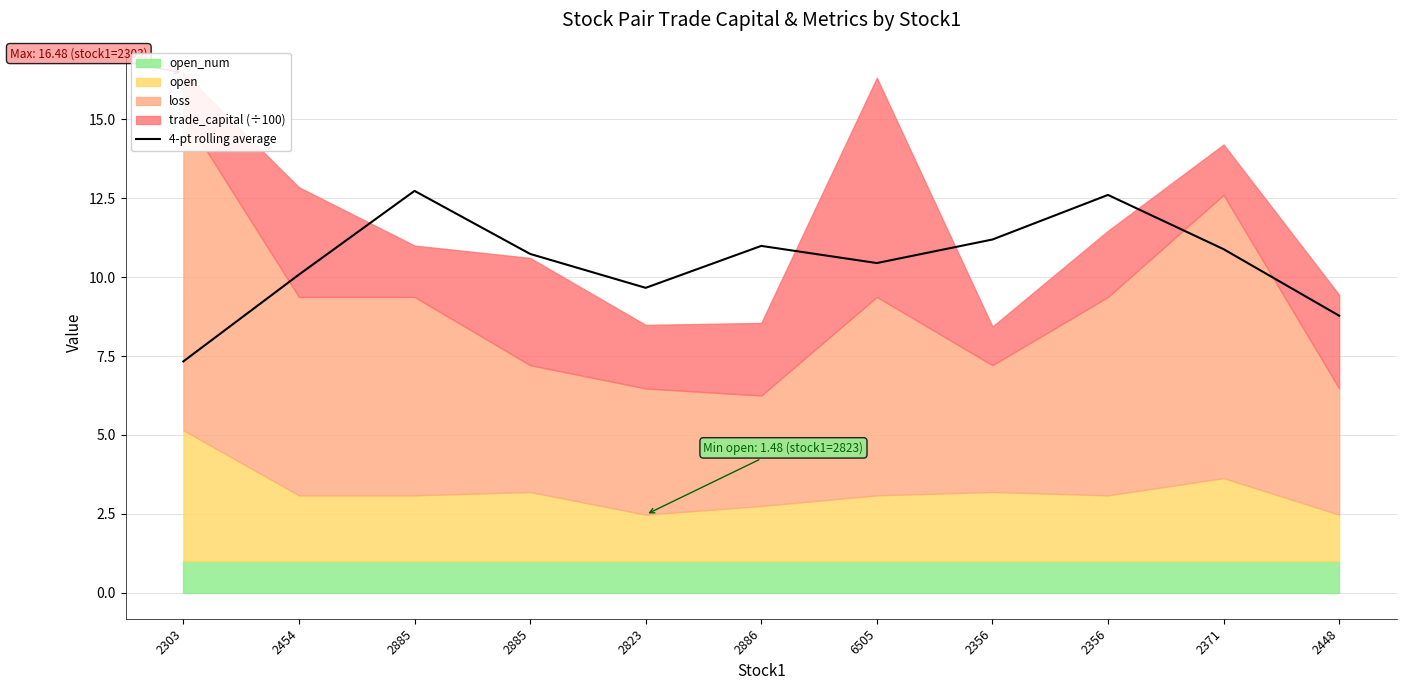

List the labels in order of value, smallest first.

2303, 2448, 2823, 2454, 6505, 2885, 2371, 2886, 2356, 2356, 2885